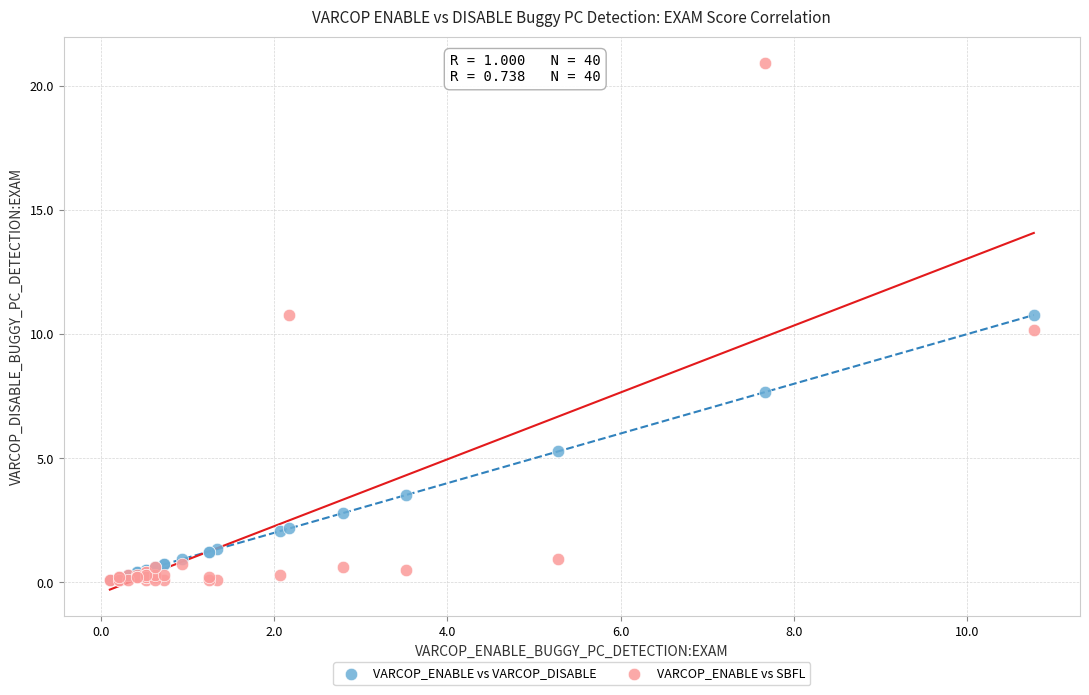

In the VARCOP_ENABLE vs VARCOP_DISABLE series, what Y value is closest to 5?

5.3